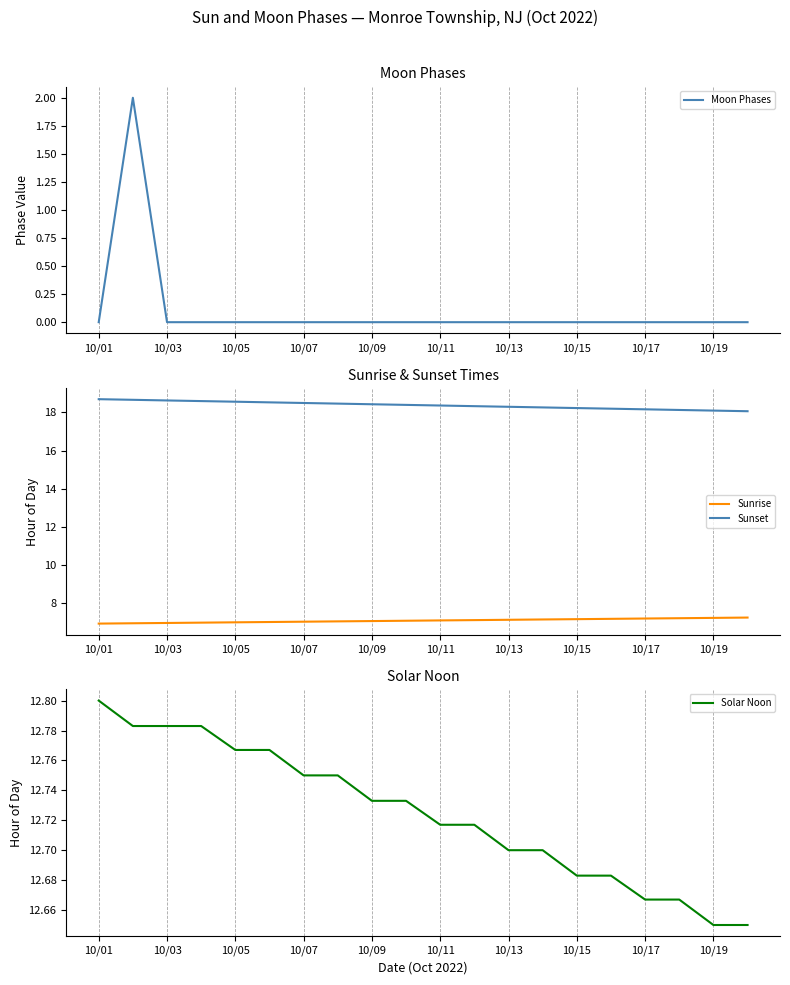

Reading left to right, what are all the values shown in this chart?

Moon Phases: 0.0	2.0	0.0	0.0	0.0	0.0	0.0	0.0	0.0	0.0	0.0	0.0	0.0	0.0	0.0	0.0	0.0	0.0	0.0	0.0
Sunrise: 6.9	6.9	6.9	7.0	7.0	7.0	7.0	7.0	7.0	7.0	7.1	7.1	7.1	7.1	7.1	7.2	7.2	7.2	7.2	7.2
Sunset: 18.7	18.7	18.6	18.6	18.6	18.5	18.5	18.5	18.4	18.4	18.4	18.3	18.3	18.3	18.2	18.2	18.2	18.1	18.1	18.1
Solar Noon: 12.8	12.8	12.8	12.8	12.8	12.8	12.8	12.8	12.7	12.7	12.7	12.7	12.7	12.7	12.7	12.7	12.7	12.7	12.7	12.7